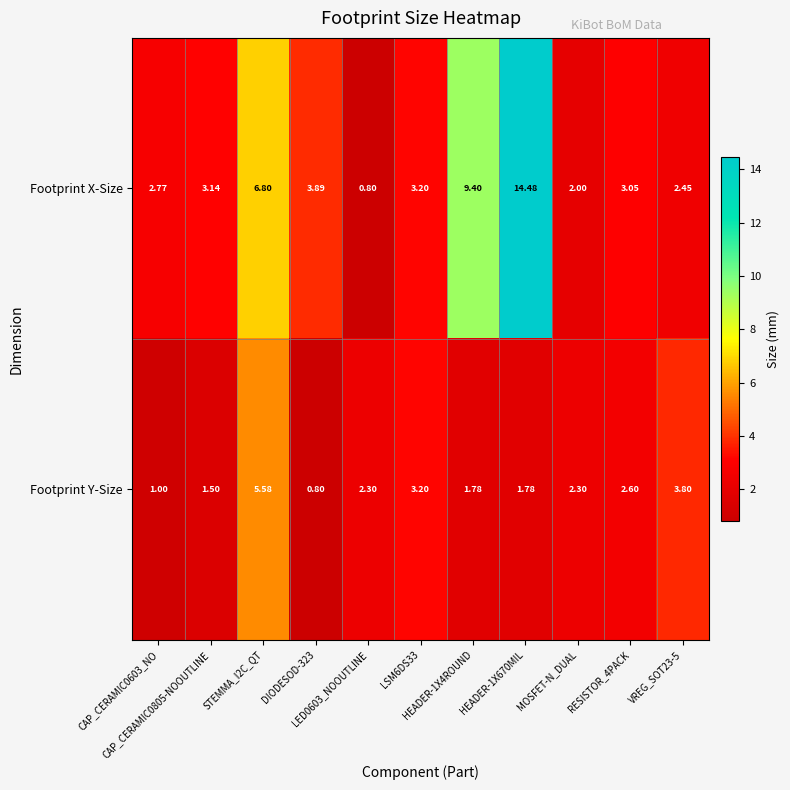

How many values in the Footprint Y-Size series exceed 2?

6